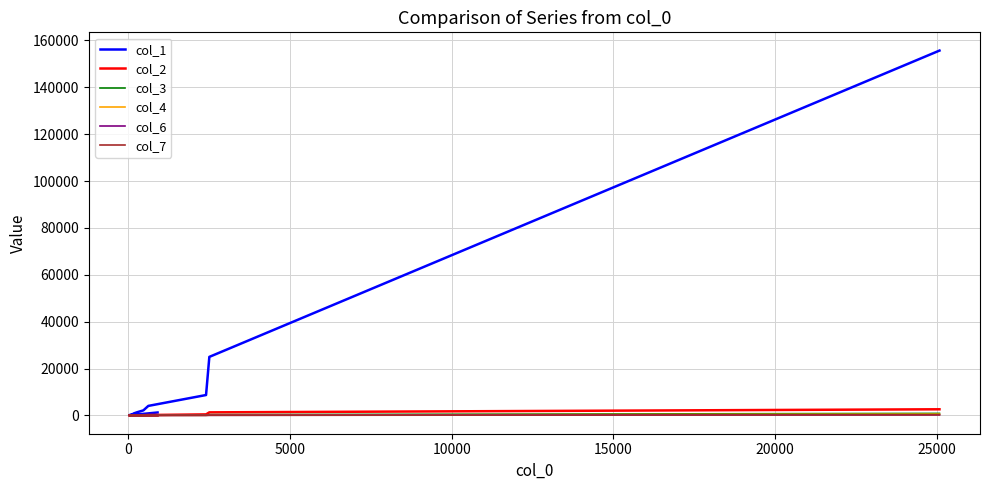

What are all the series names shown in the legend?

col_1, col_2, col_3, col_4, col_6, col_7